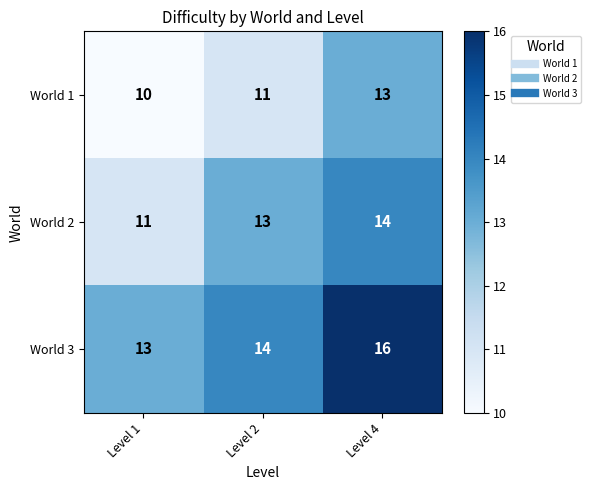

How many distinct data groups are displayed?

3